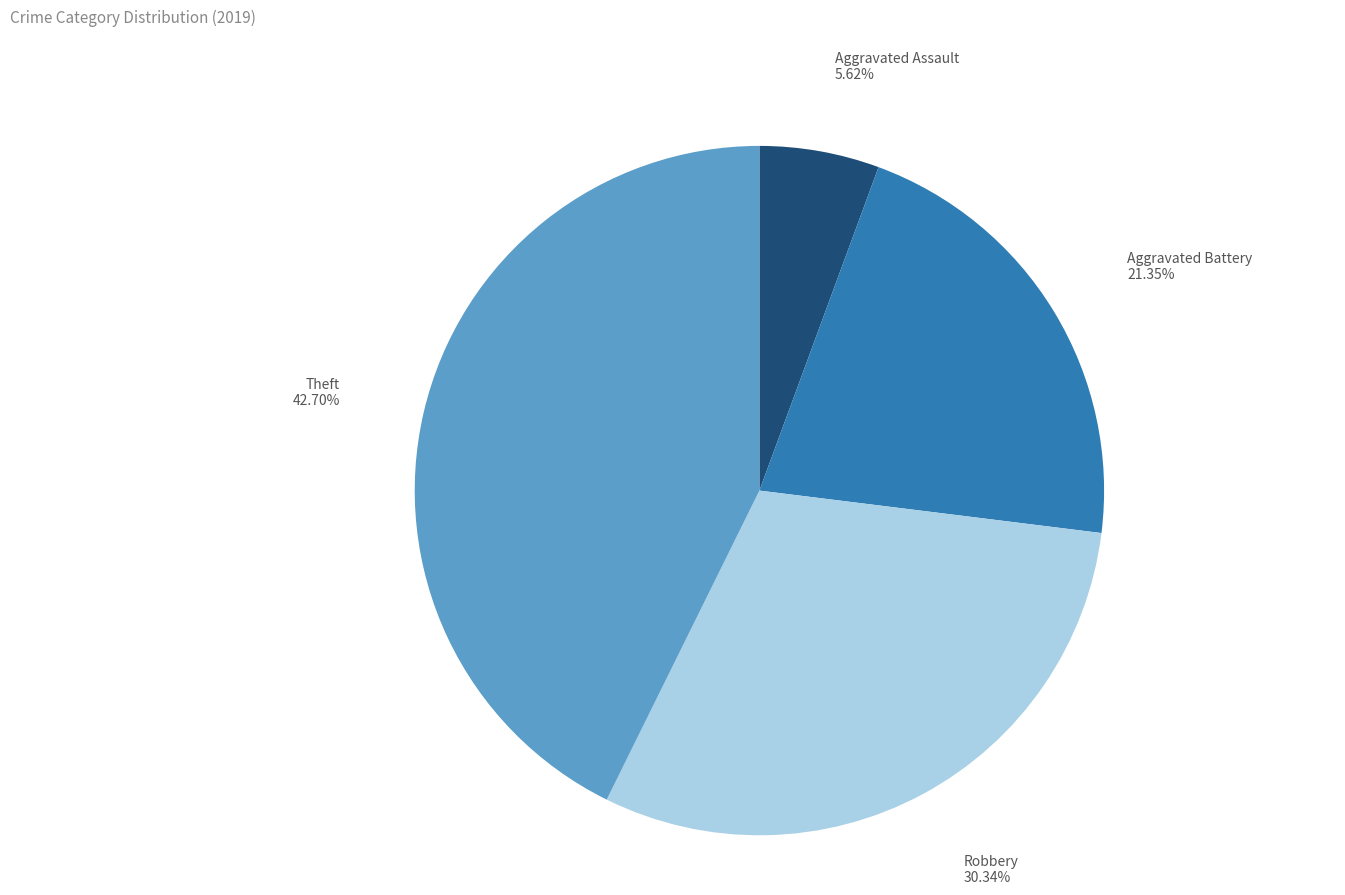

Which category has the smallest portion of the pie?

Aggravated Assault